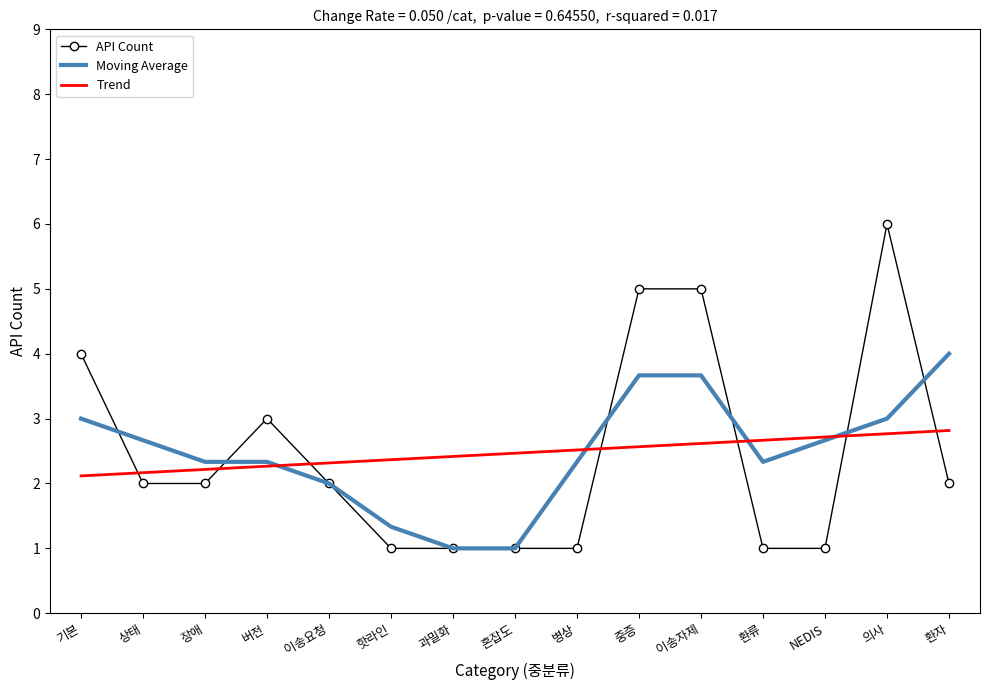

What is the difference between the API Count values at 장애 and 버전?

1.0